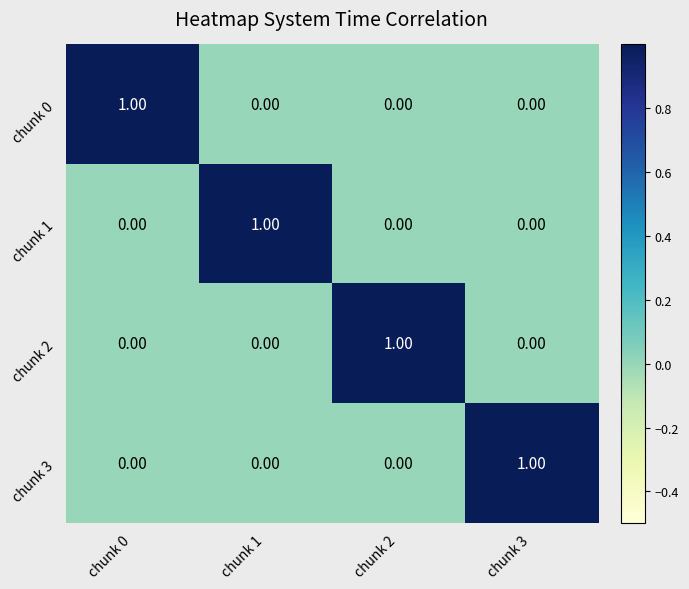

How many categories are shown in the chart?

4